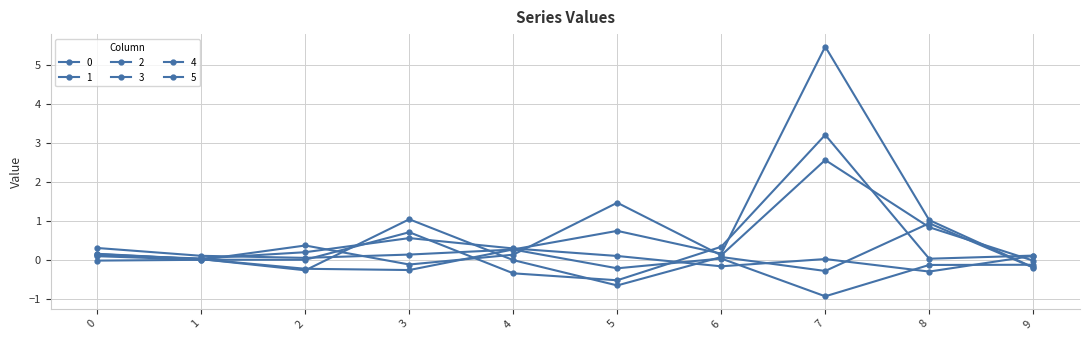

At which label is 3 closest to 0?

7